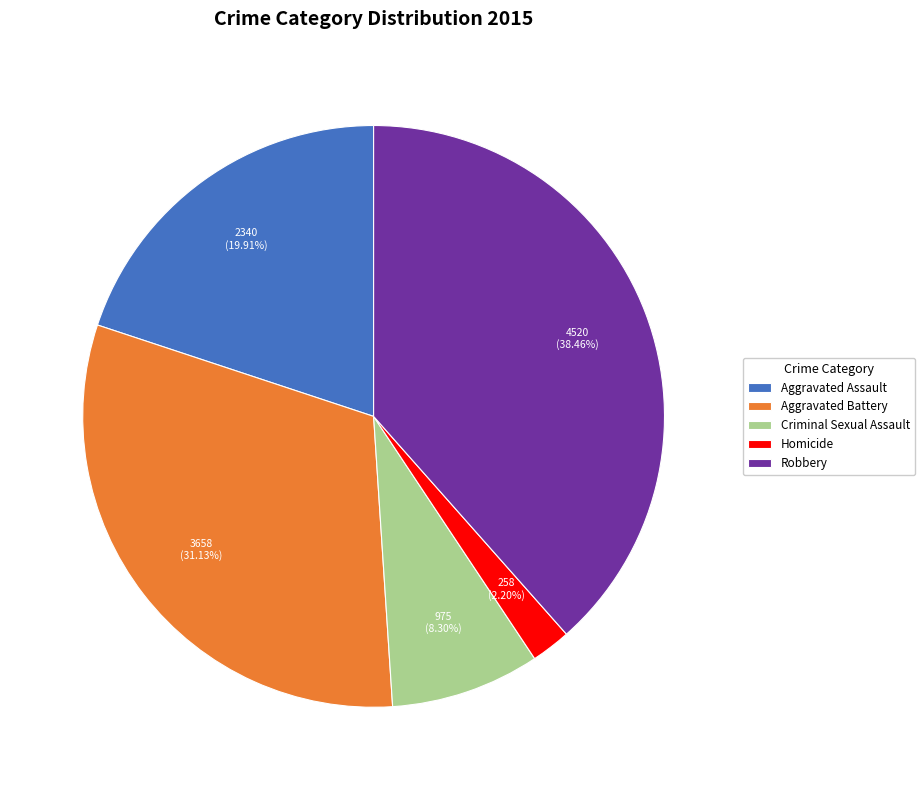

Is there any slice that represents more than half of the pie?

No